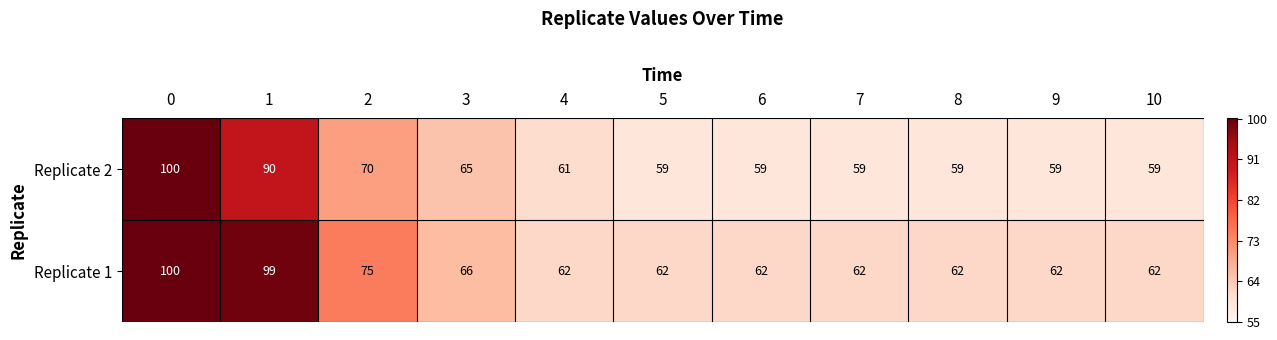

The Replicate 2 series shows 33 at 2. True or false?

False